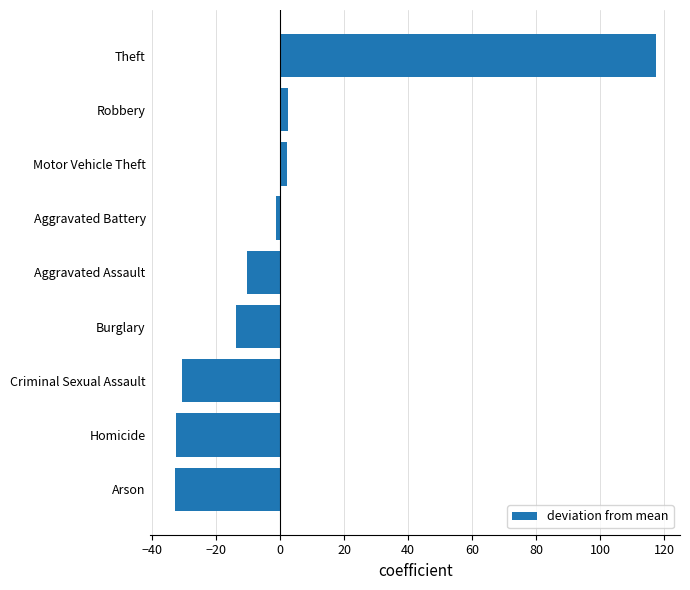

What is the approximate value at Theft?

117.5